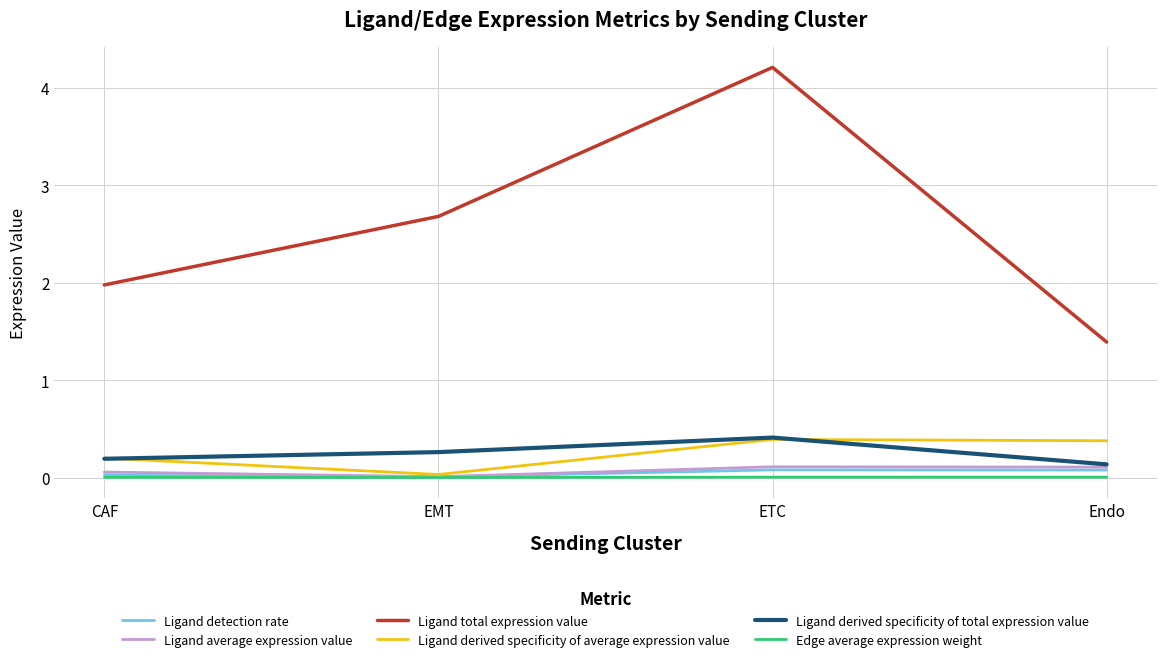

Which series has the largest range (max minus min)?

Ligand total expression value